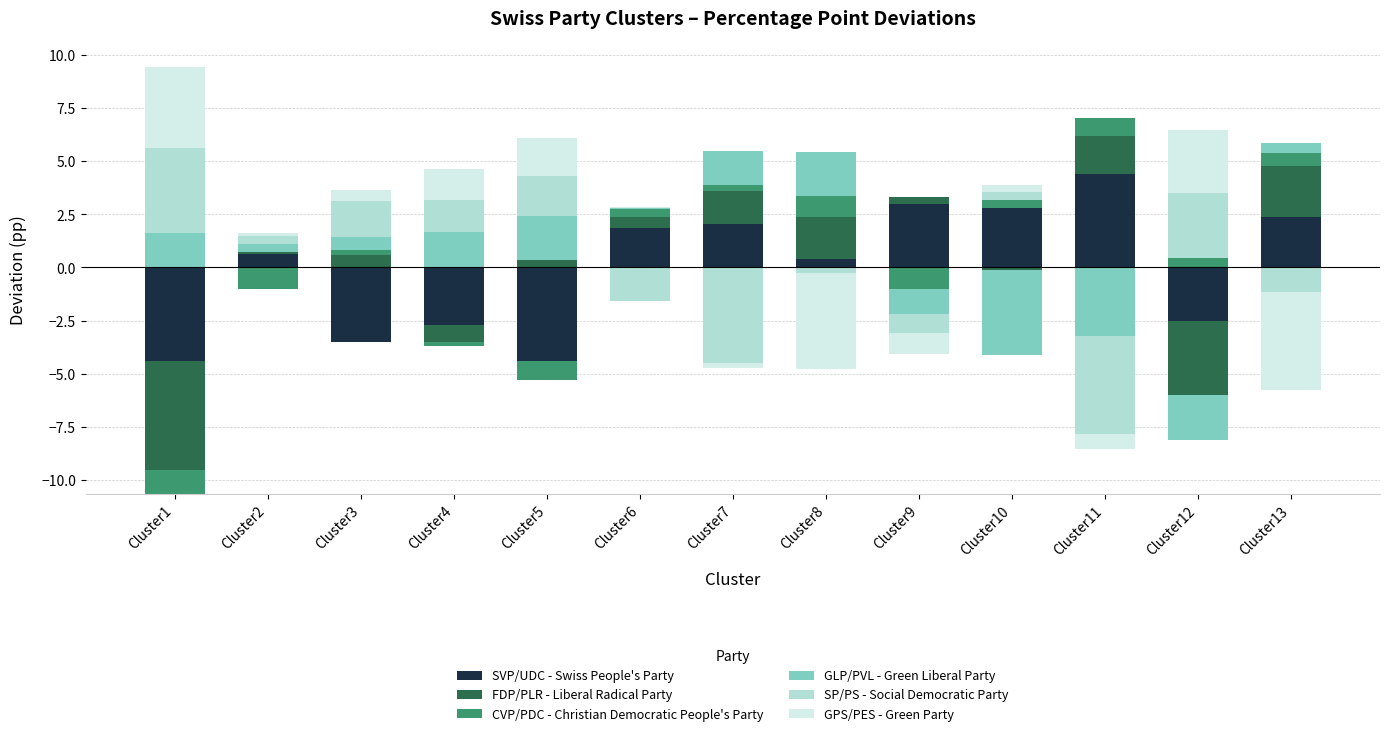

What is the greatest value displayed?

4.4